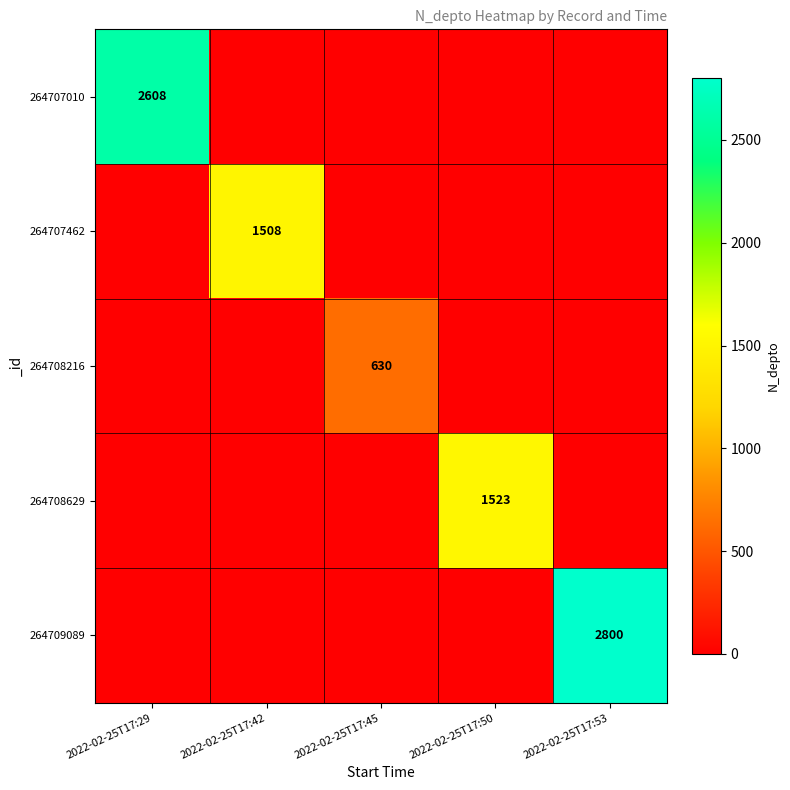

Is it true that 264708629 equals 1523 at 2022-02-25T17:50?

True